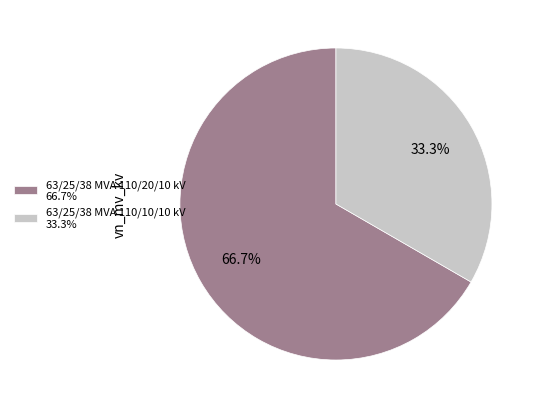

Does 63/25/38 MVA 110/20/10 kV represent more than half of the total?

Yes